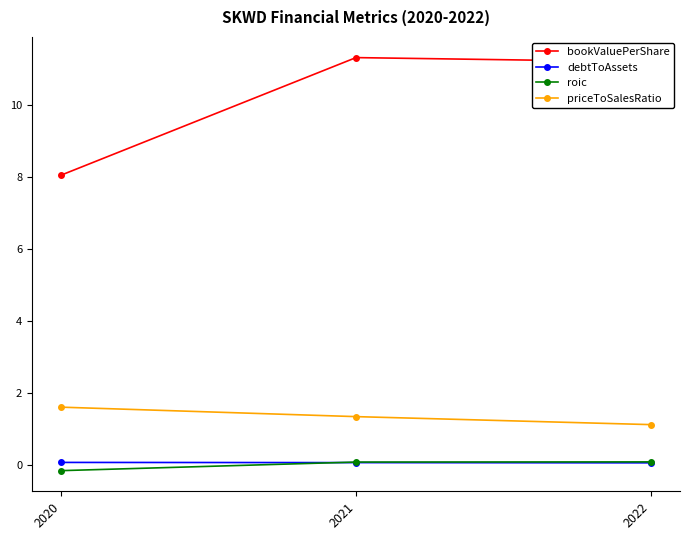

Is the value of bookValuePerShare at 2022 greater than the value of debtToAssets at 2020?

Yes